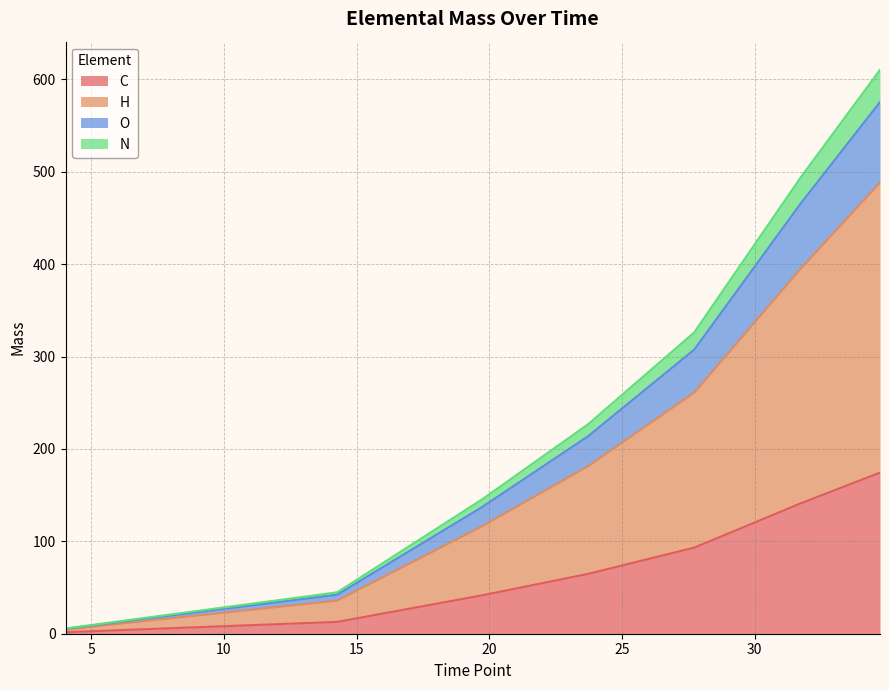

At which category does the chart reach its peak across all series?

34.72286373